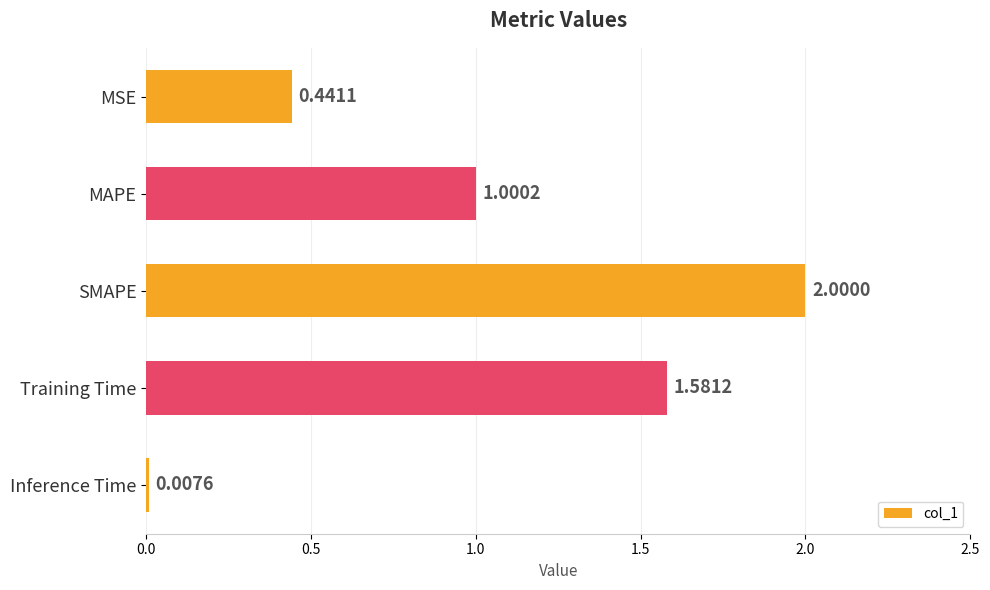

Between Inference Time and SMAPE, which is larger?

SMAPE